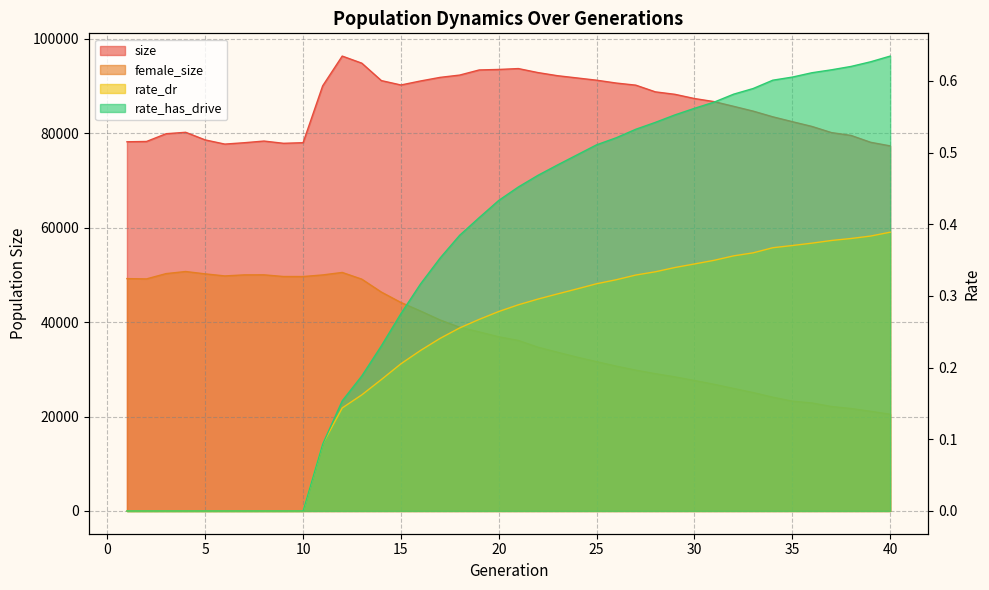

What is the sum of all female_size values?

1482812.0